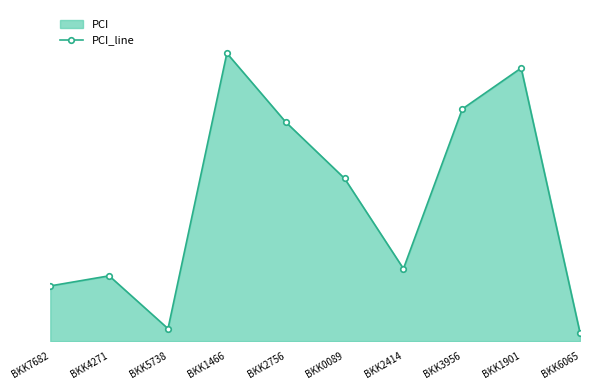

Reading left to right, what are all the values shown in this chart?

BKK7682=93	BKK4271=110	BKK5738=21	BKK1466=485	BKK2756=369	BKK0089=274	BKK2414=122	BKK3956=391	BKK1901=460	BKK6065=14